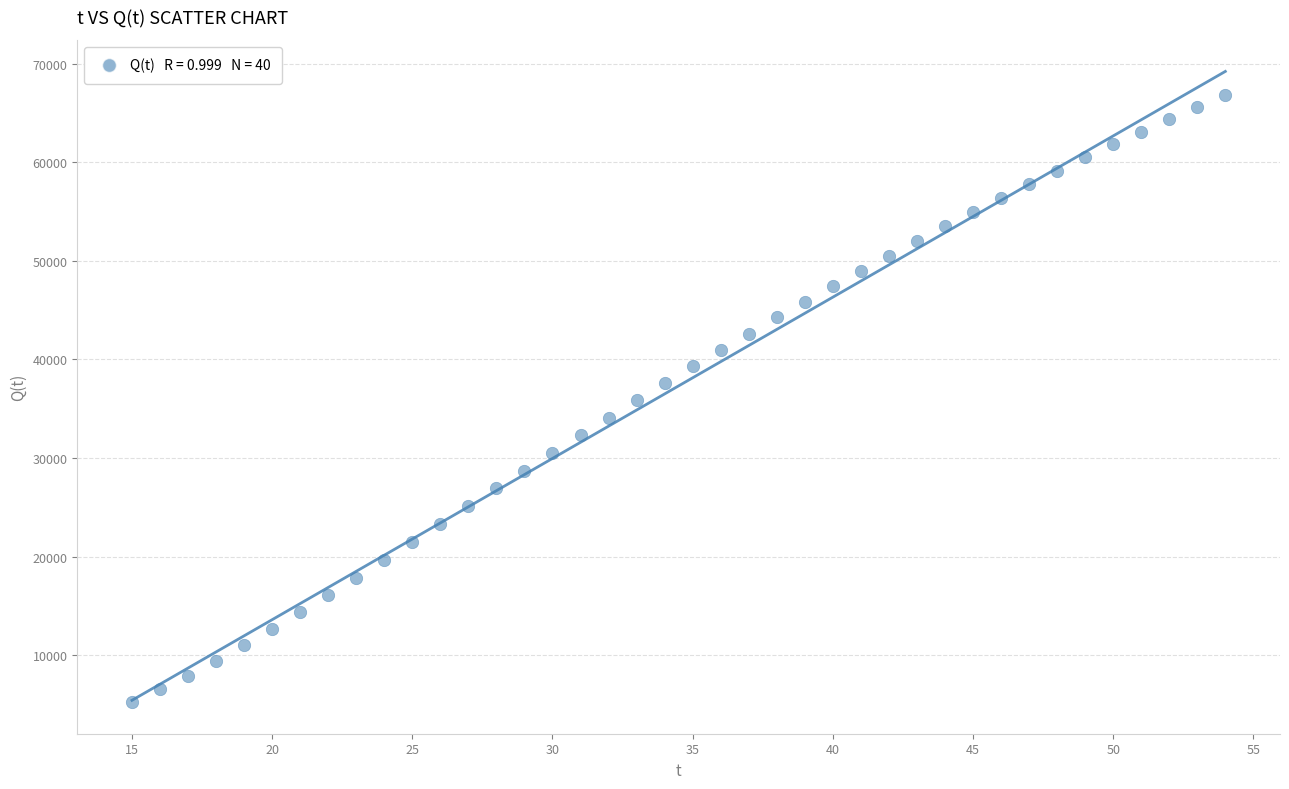

What is the range of X values (max minus min)?

39.0